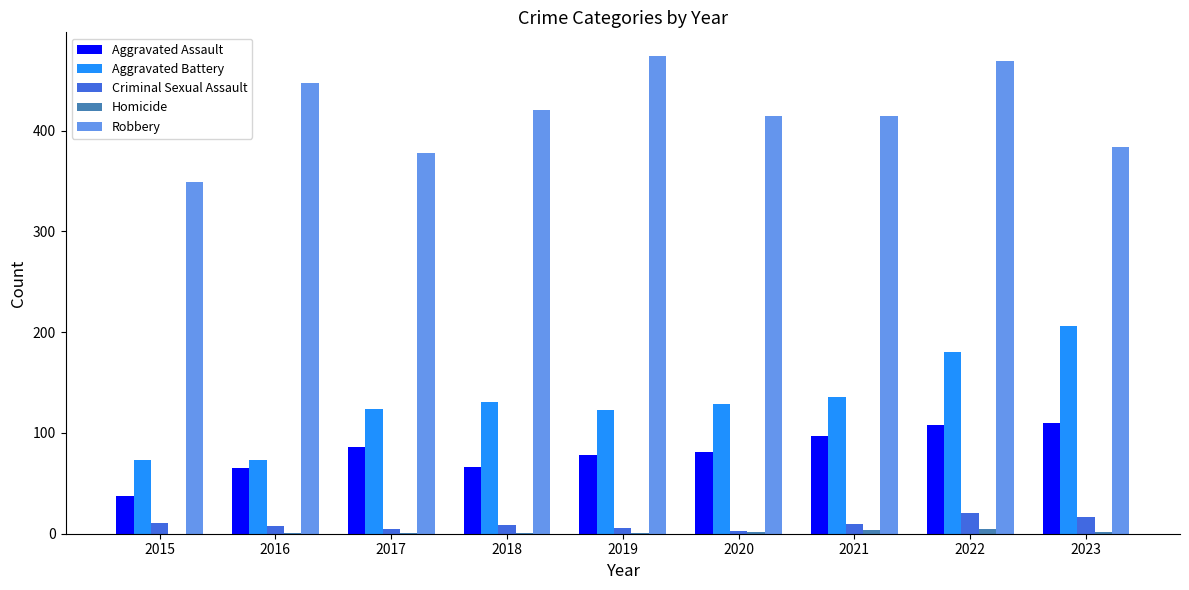

What is the maximum value for Criminal Sexual Assault?

21